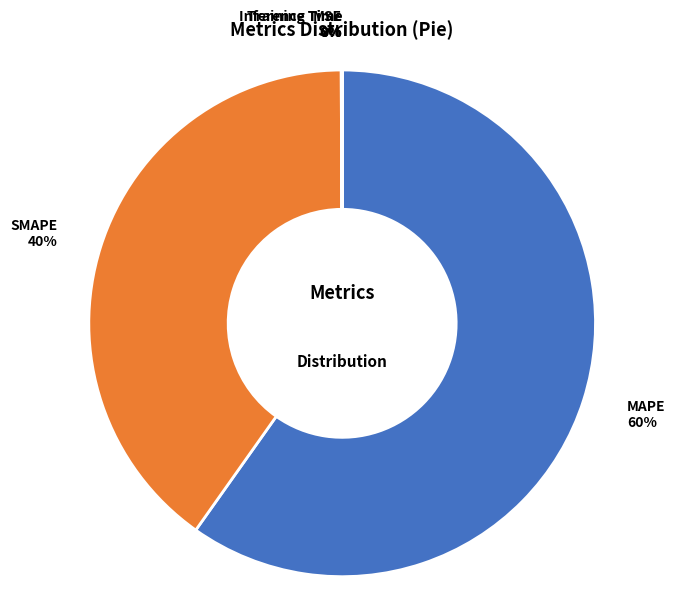

Which slice represents more than half of the pie?

MAPE